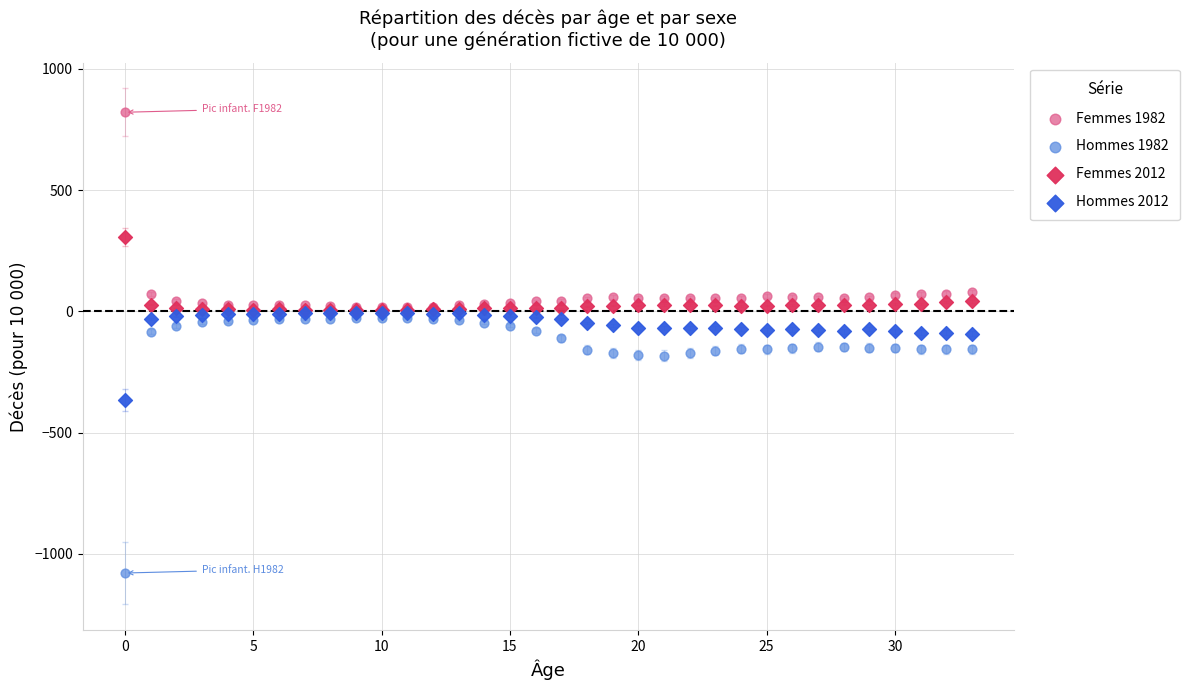

Which series has the widest spread of Y values?

Hommes 1982